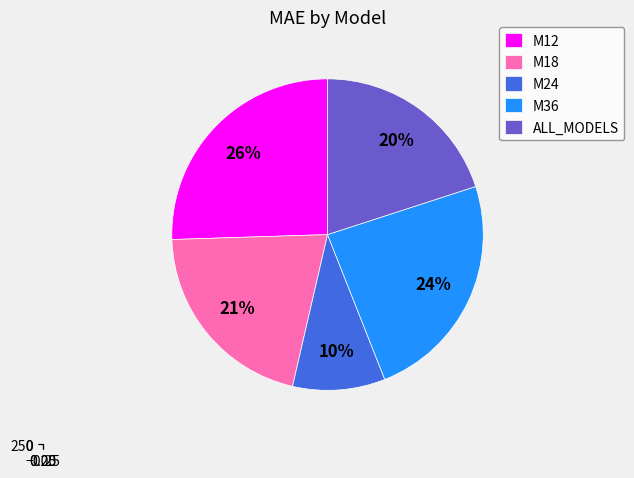

What portion of the pie excludes M36?

76.0%